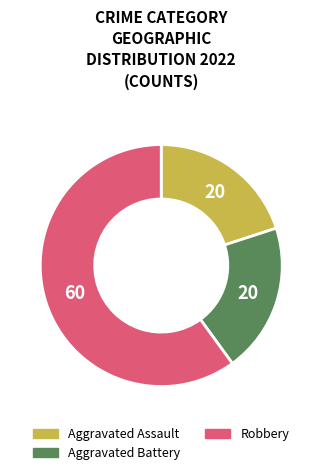

Which has a higher value, Robbery or Aggravated Battery?

Robbery